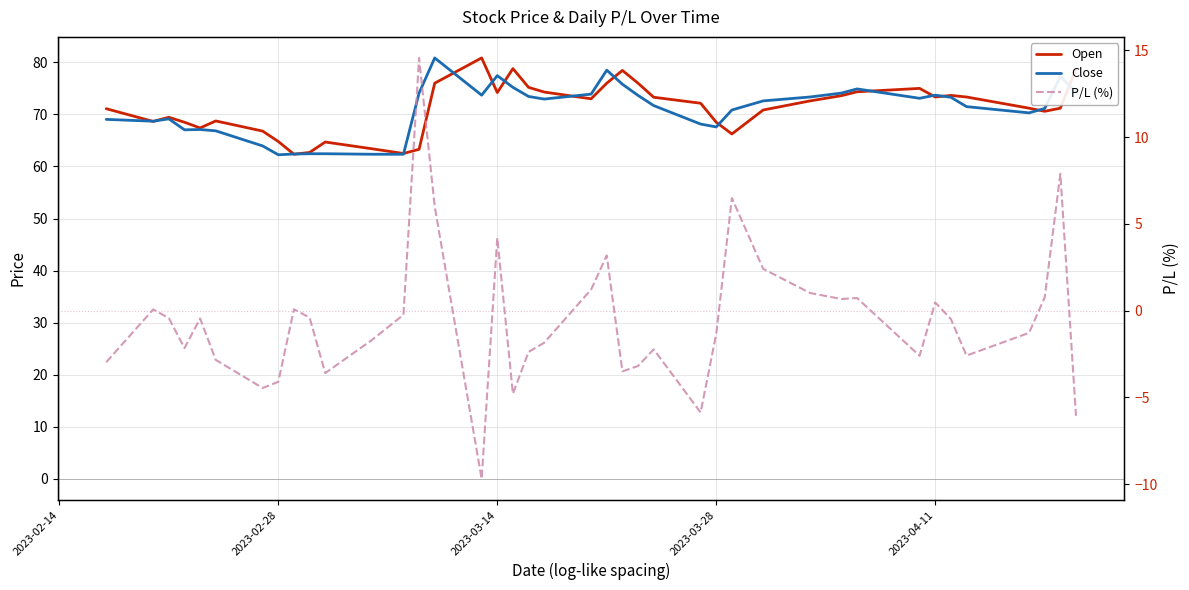

Which series has the widest spread of values?

P/L (%)